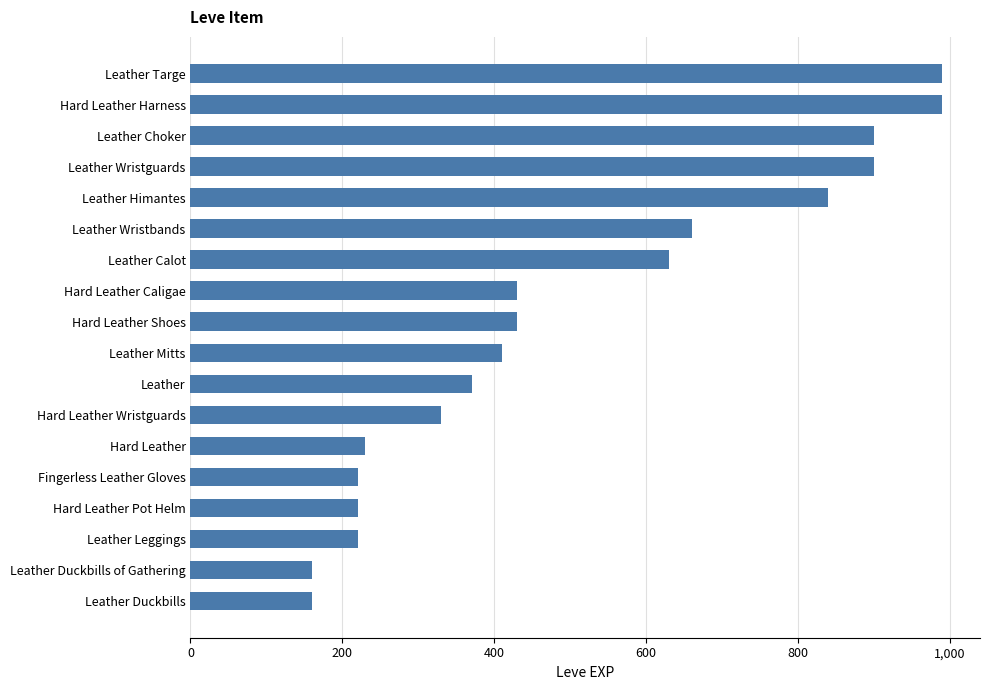

Reading bottom to top, what are all the values shown in this chart?

Leather Duckbills=160	Leather Duckbills of Gathering=160	Leather Leggings=220	Hard Leather Pot Helm=220	Fingerless Leather Gloves=220	Hard Leather=230	Hard Leather Wristguards=330	Leather=370	Leather Mitts=410	Hard Leather Shoes=430	Hard Leather Caligae=430	Leather Calot=630	Leather Wristbands=660	Leather Himantes=840	Leather Wristguards=900	Leather Choker=900	Hard Leather Harness=990	Leather Targe=990